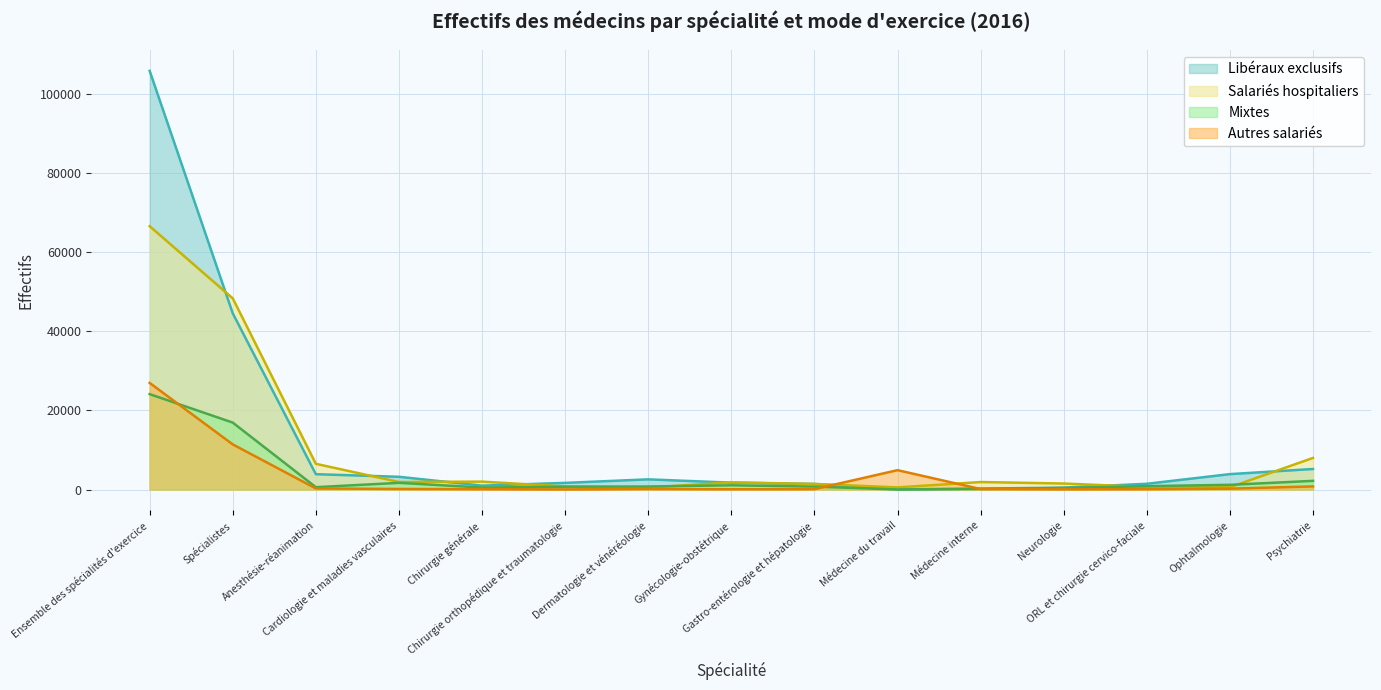

True or false: Salariés hospitaliers and Autres salariés intersect in this chart.

True